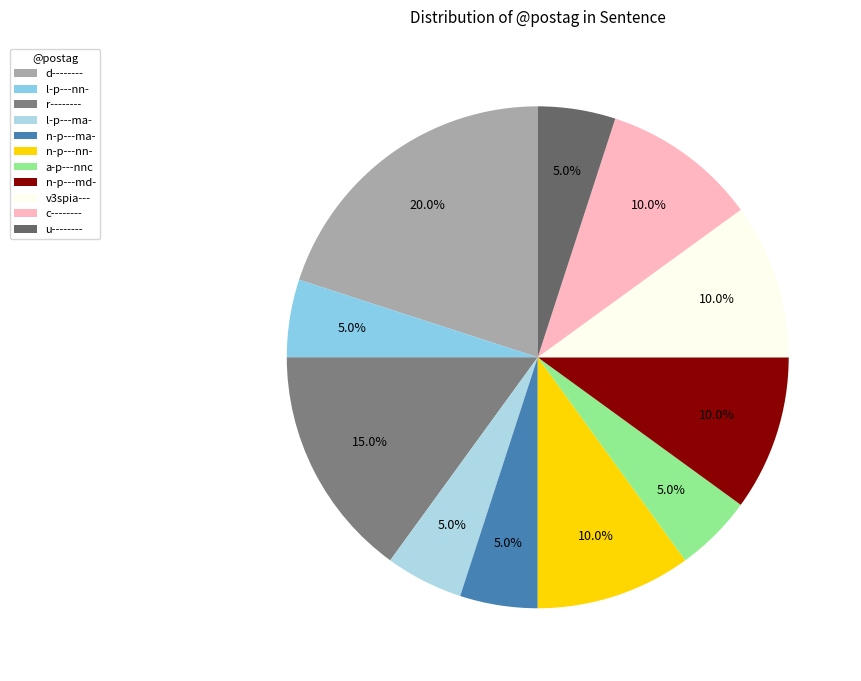

What percentage is the c-------- slice, to the nearest percent?

10%